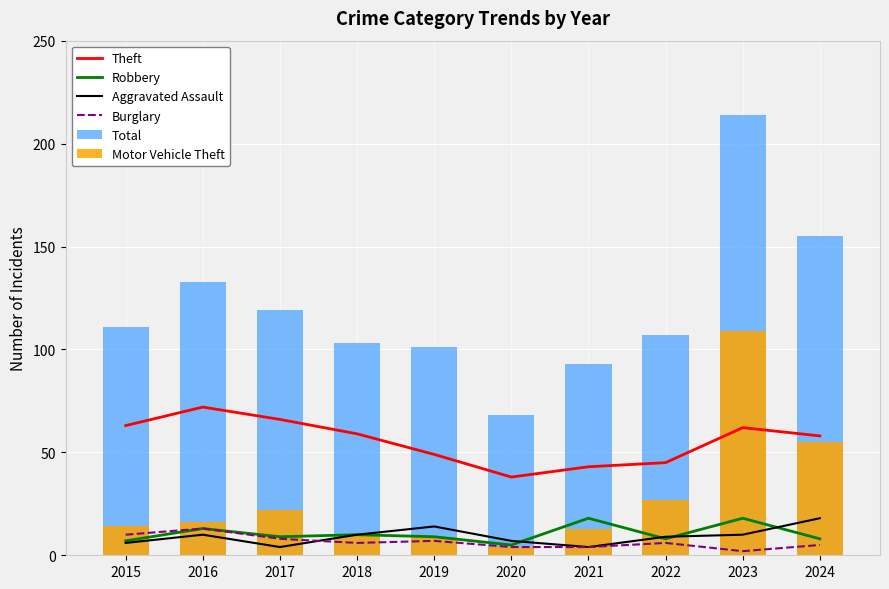

Is it true that Burglary equals 2 at 2019?

False